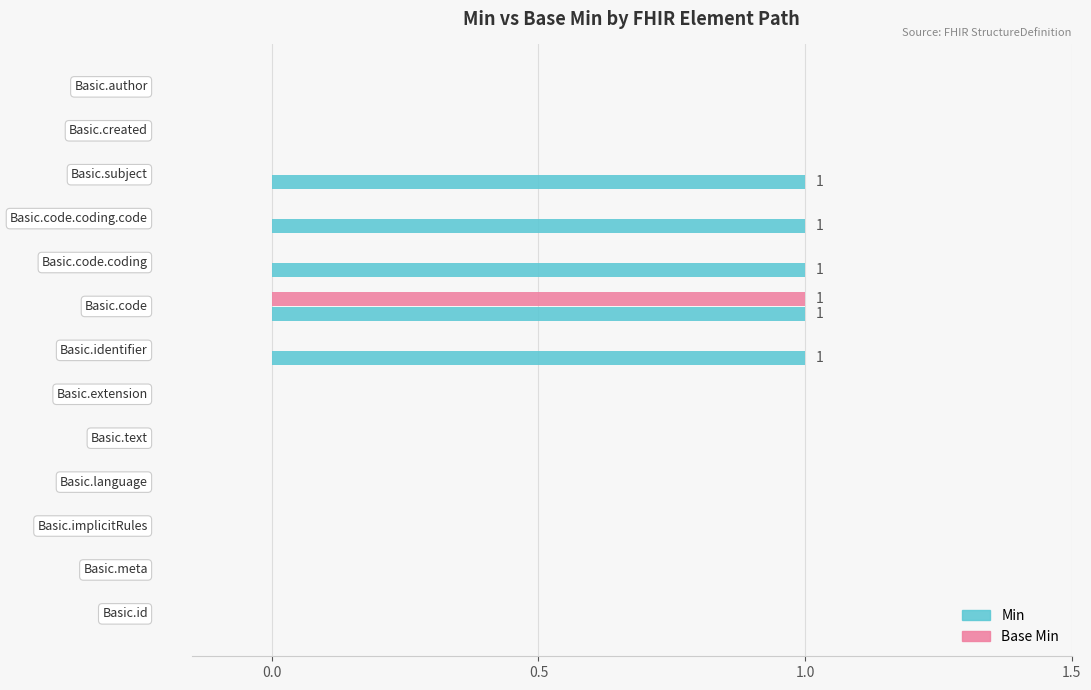

How many data points does each series have?

13